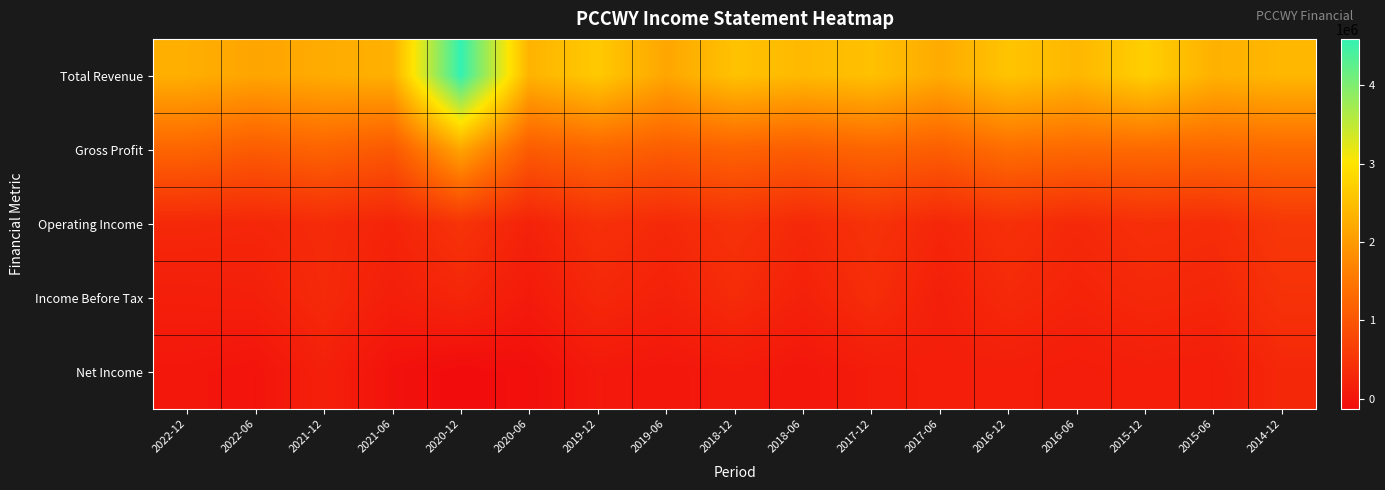

Reading right to left, what are all the values shown in this chart?

Total Revenue: 2014-12=2382500	2015-06=2303500	2015-12=2704700	2016-06=2385700	2016-12=2562500	2017-06=2215400	2017-12=2518900	2018-06=2417100	2018-12=2533800	2019-06=2147800	2019-12=2634800	2020-06=2331200	2020-12=4588700	2021-06=2295100	2021-12=2226100	2022-06=2134400	2022-12=2271000
Gross Profit: 2014-12=1311200	2015-06=1280900	2015-12=1311400	2016-06=1291800	2016-12=1369100	2017-06=1133900	2017-12=1242600	2018-06=1123800	2018-12=1196500	2019-06=1109700	2019-12=1263000	2020-06=1095700	2020-12=2141700	2021-06=1044900	2021-12=1216000	2022-06=1095300	2022-12=1242000
Operating Income: 2014-12=544300	2015-06=363300	2015-12=405700	2016-06=306100	2016-12=417300	2017-06=276600	2017-12=459300	2018-06=307600	2018-12=458900	2019-06=310500	2019-12=420700	2020-06=212300	2020-12=477700	2021-06=241300	2021-12=342100	2022-06=278200	2022-12=303600
Income Before Tax: 2014-12=441300	2015-06=267600	2015-12=298000	2016-06=227800	2016-12=317200	2017-06=163100	2017-12=369400	2018-06=190600	2018-12=342700	2019-06=193900	2019-12=291900	2020-06=82600	2020-12=265600	2021-06=149800	2021-12=327900	2022-06=165600	2022-12=147900
Net Income: 2014-12=288300	2015-06=136300	2015-12=156100	2016-06=111800	2016-12=152600	2017-06=148600	2017-12=113500	2018-06=23600	2018-12=90800	2019-06=20800	2019-12=66100	2020-06=-74500	2020-12=-130100	2021-06=-40200	2021-12=172700	2022-06=-11200	2022-12=31400